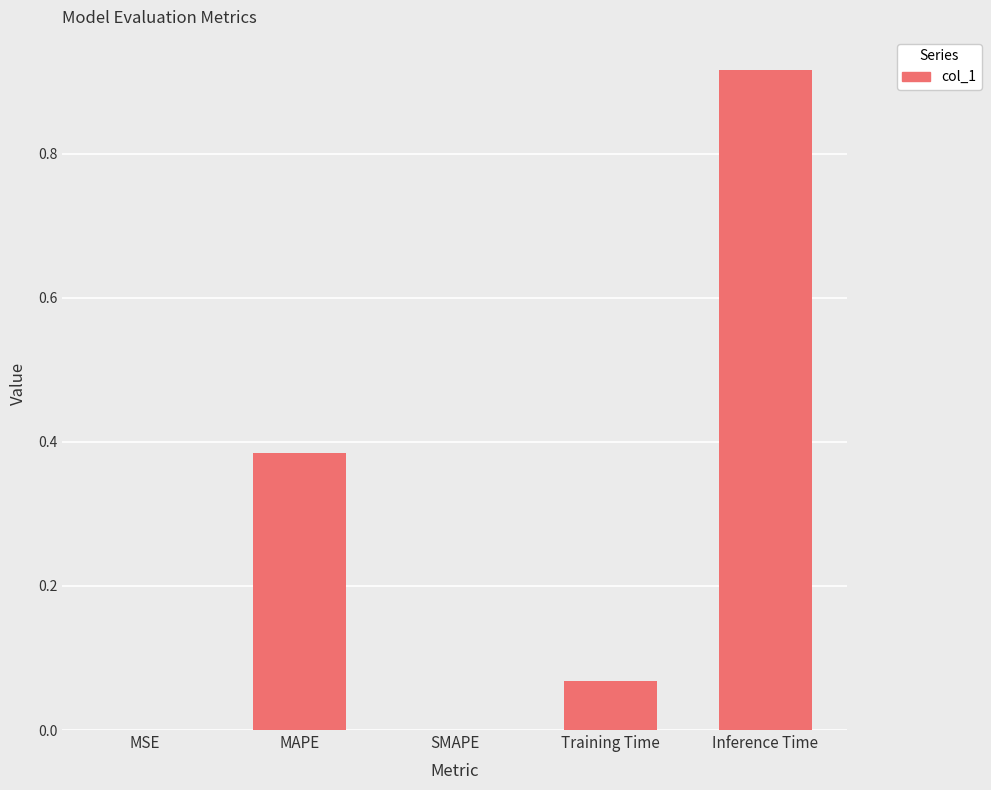

True or false: the data shows 0.3 at SMAPE.

False